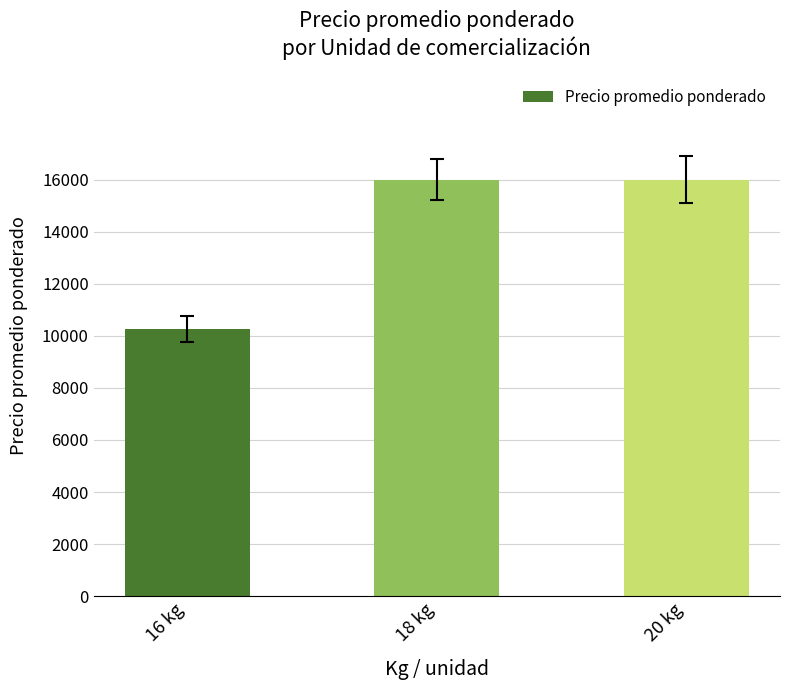

What is the maximum value shown in the chart?

16000